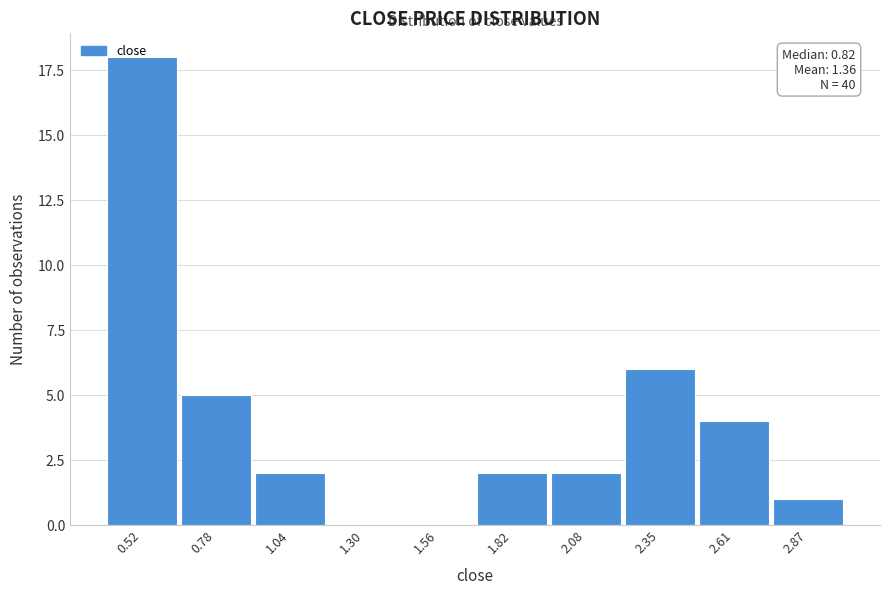

What is the sum of all values?

40